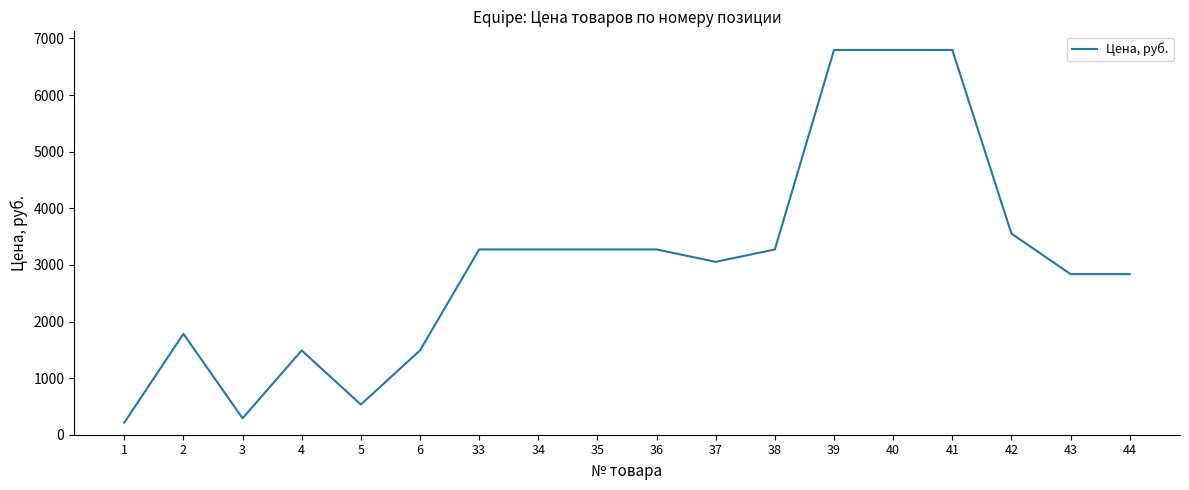

Between 44 and 42, which is larger?

42